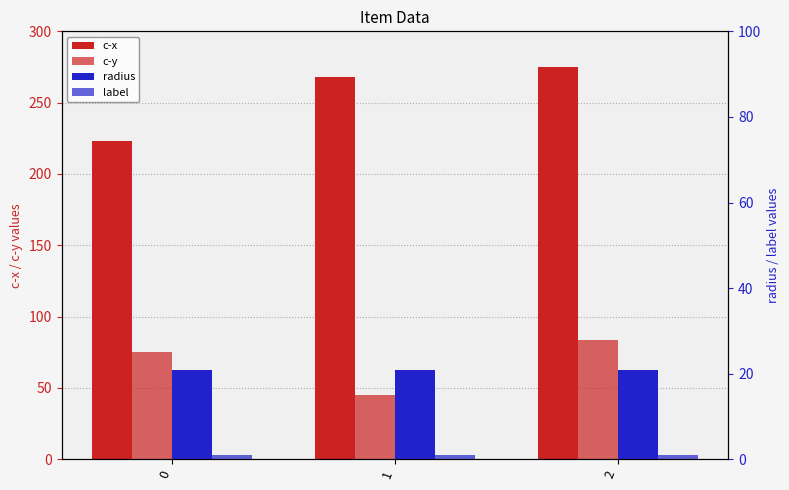

What is the difference between the maximum and minimum values in the c-x series?

51.9